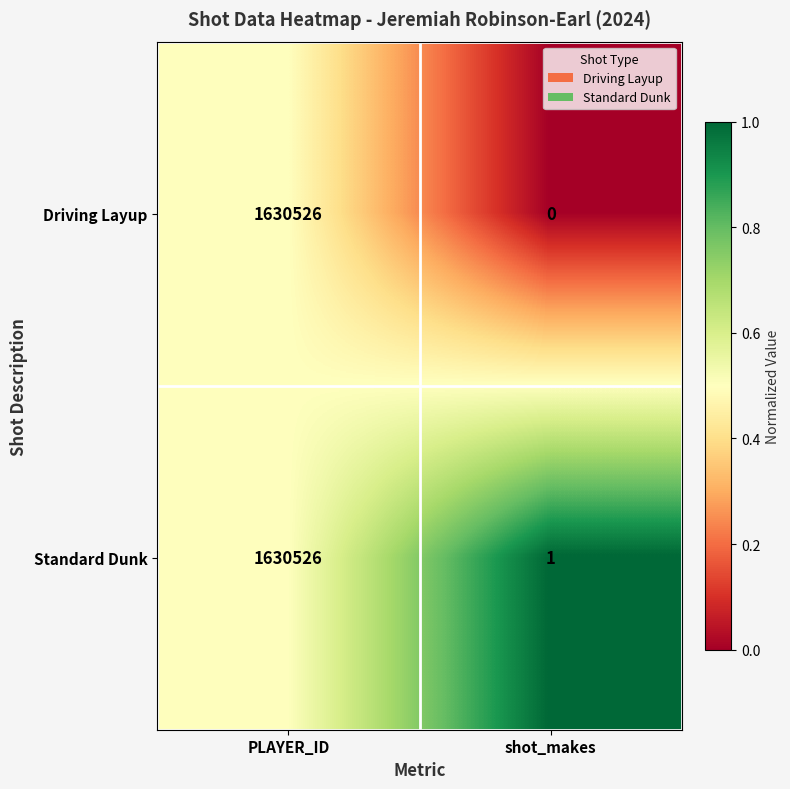

List the labels in order of Driving Layup value, smallest first.

shot_makes, PLAYER_ID